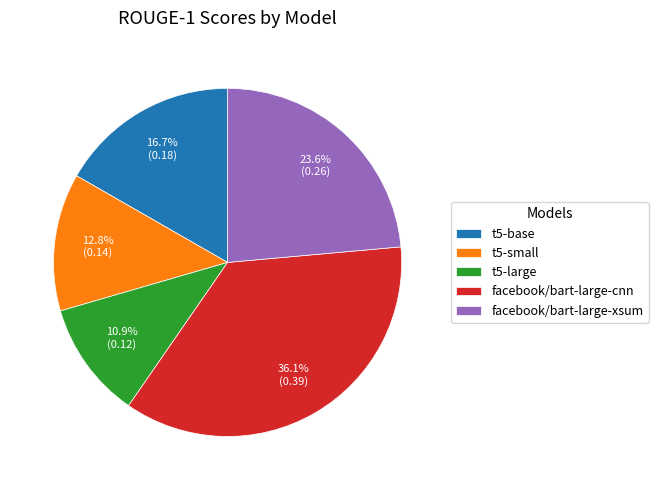

To the nearest percent, what portion does t5-base represent?

17%